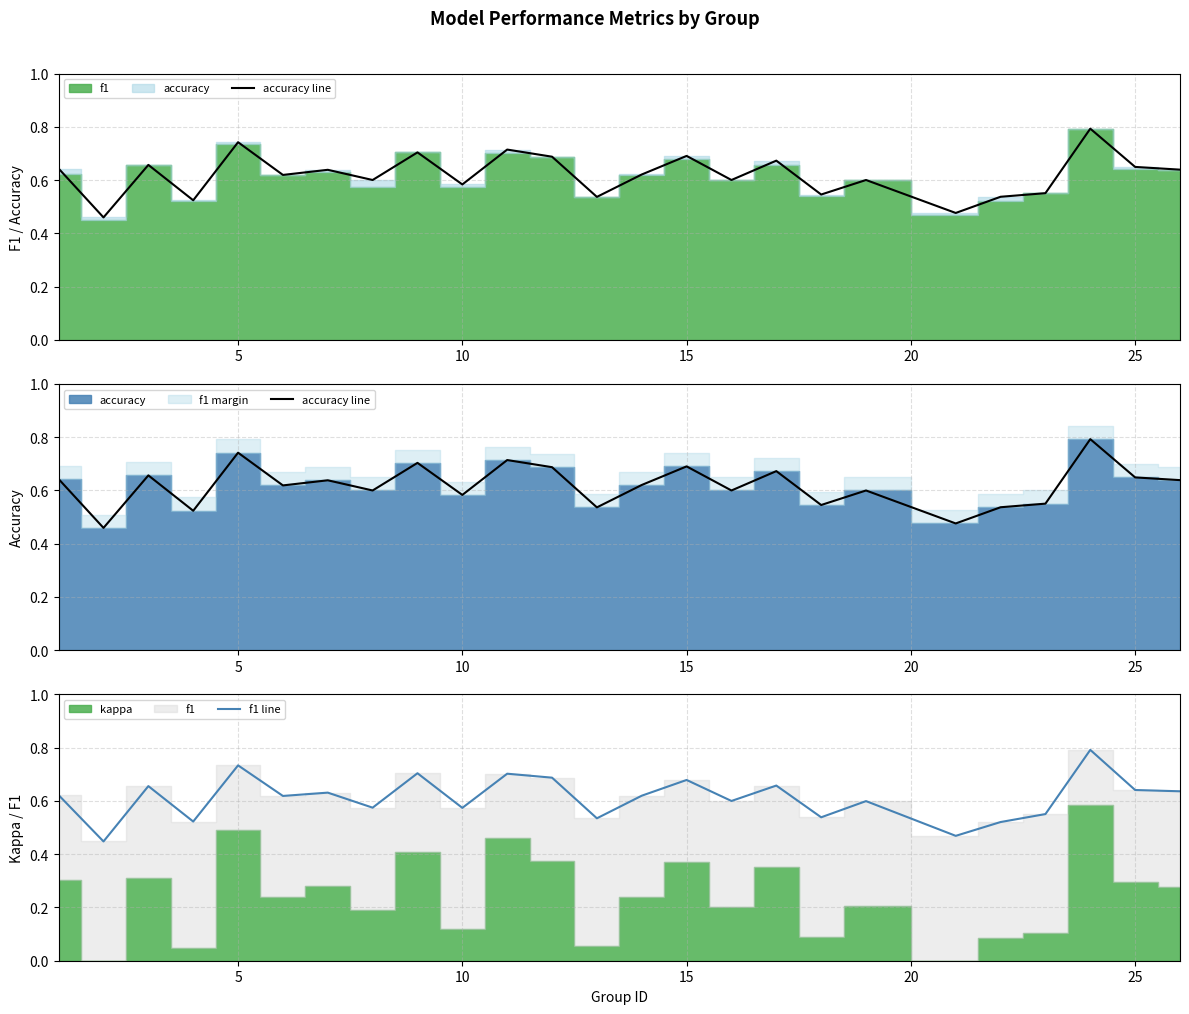

What is the maximum value for f1 line?

0.8